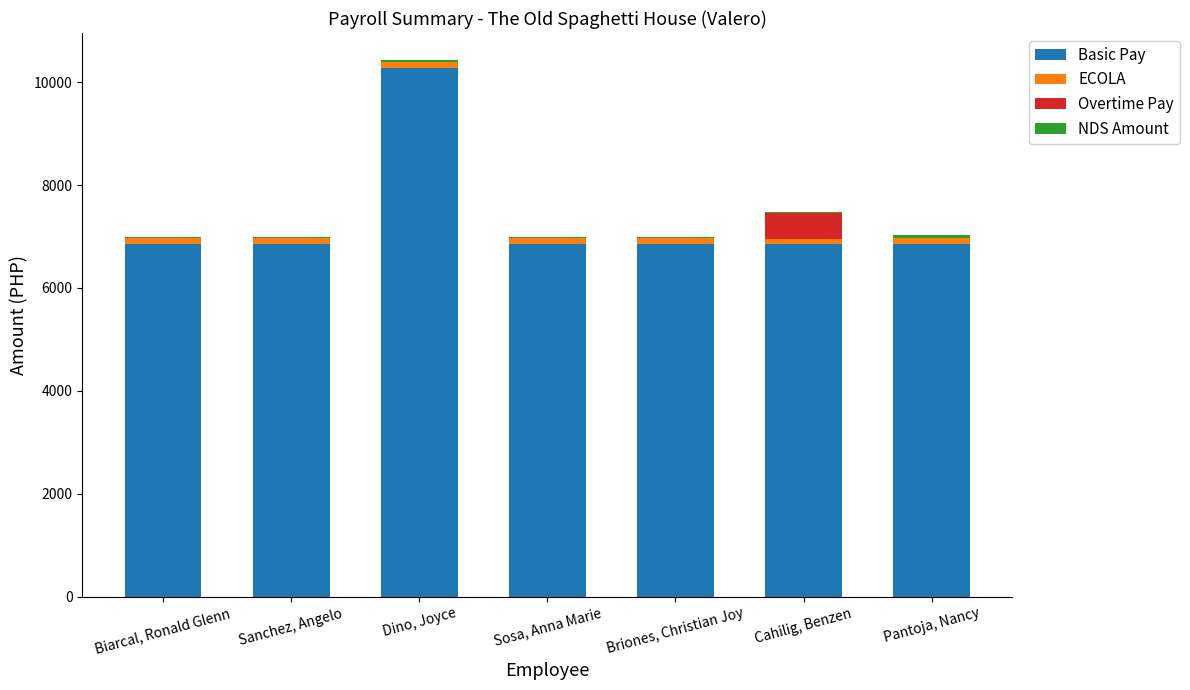

What is the highest value of the Basic Pay series?

10273.0